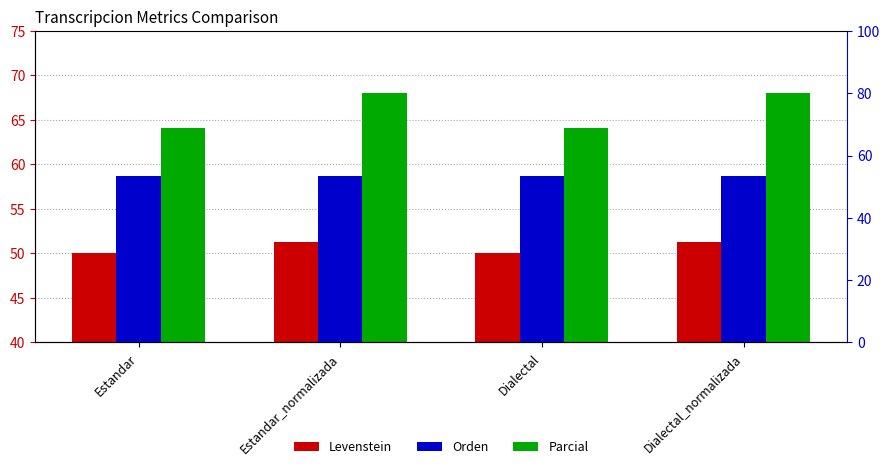

What is the label of the 4th bar from the left?

Dialectal_normalizada